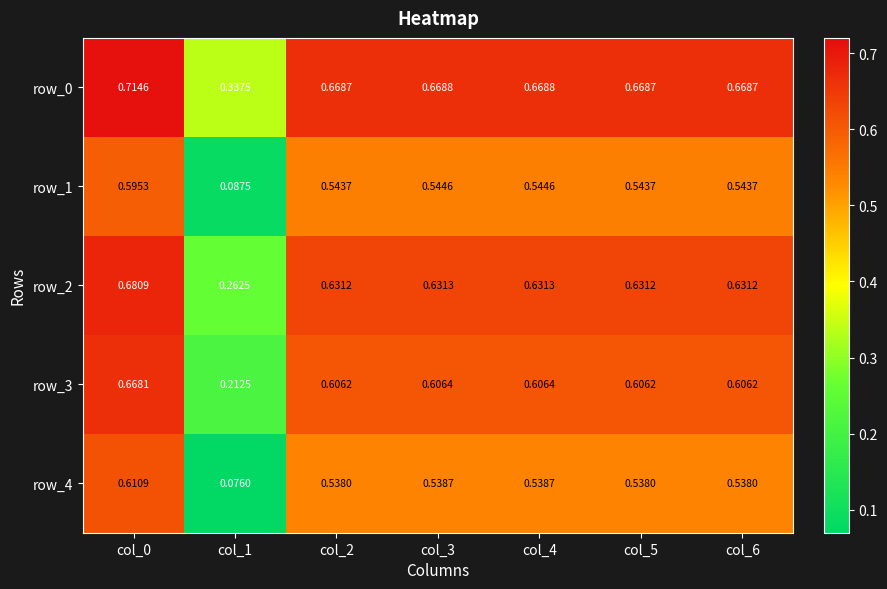

Rank the series by their maximum value, from lowest to highest.

row_1, row_4, row_3, row_2, row_0